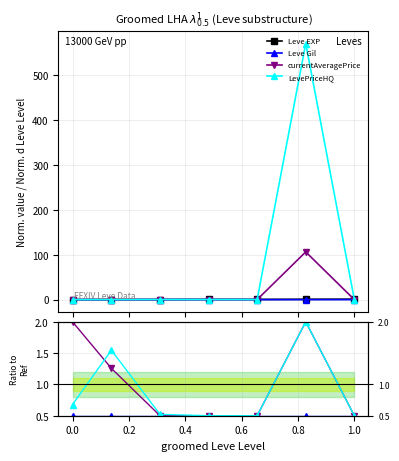

True or false: Leve EXP and Leve Gil intersect in this chart.

True